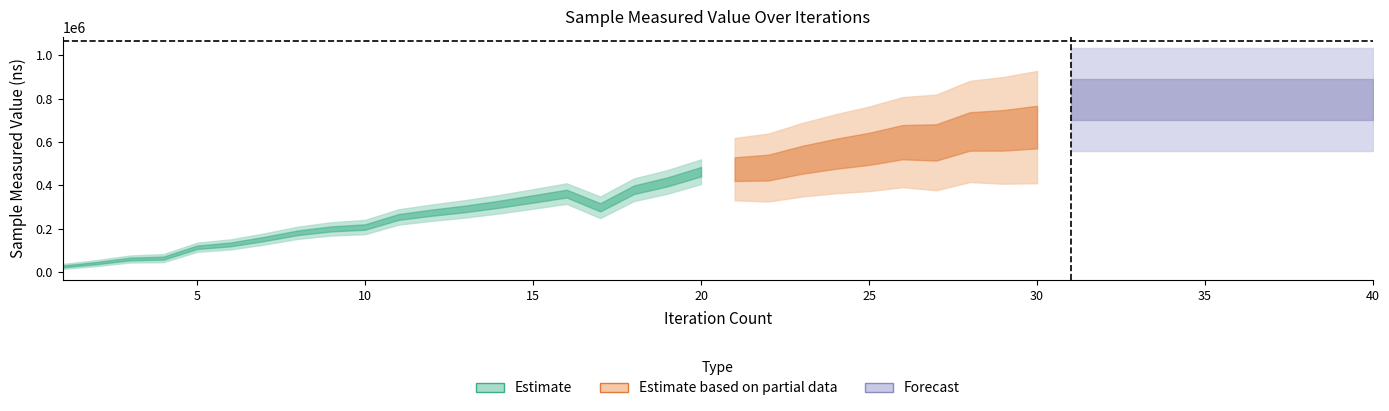

Reading left to right, list all the values displayed in this chart.

25826	41064	59950	64074	114060	127447	152534	181132	199063	207449	254086	274122	291694	313075	337217	361764	298514	379410	415900	462712	474696	481894	517663	545491	568412	599197	597948	648577	653737	668734	697668	725663	745783	729779	784761	810704	832058	851194	872571	905001